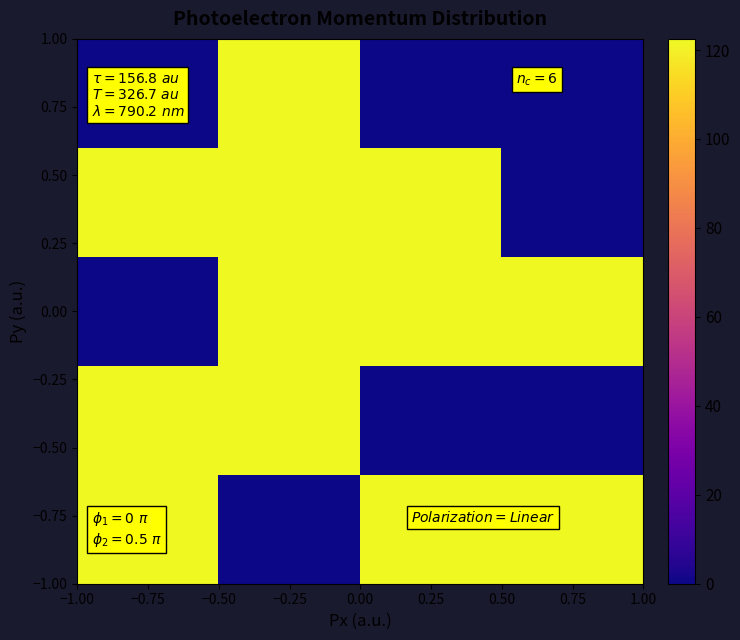

Count the number of data series in this chart.

5